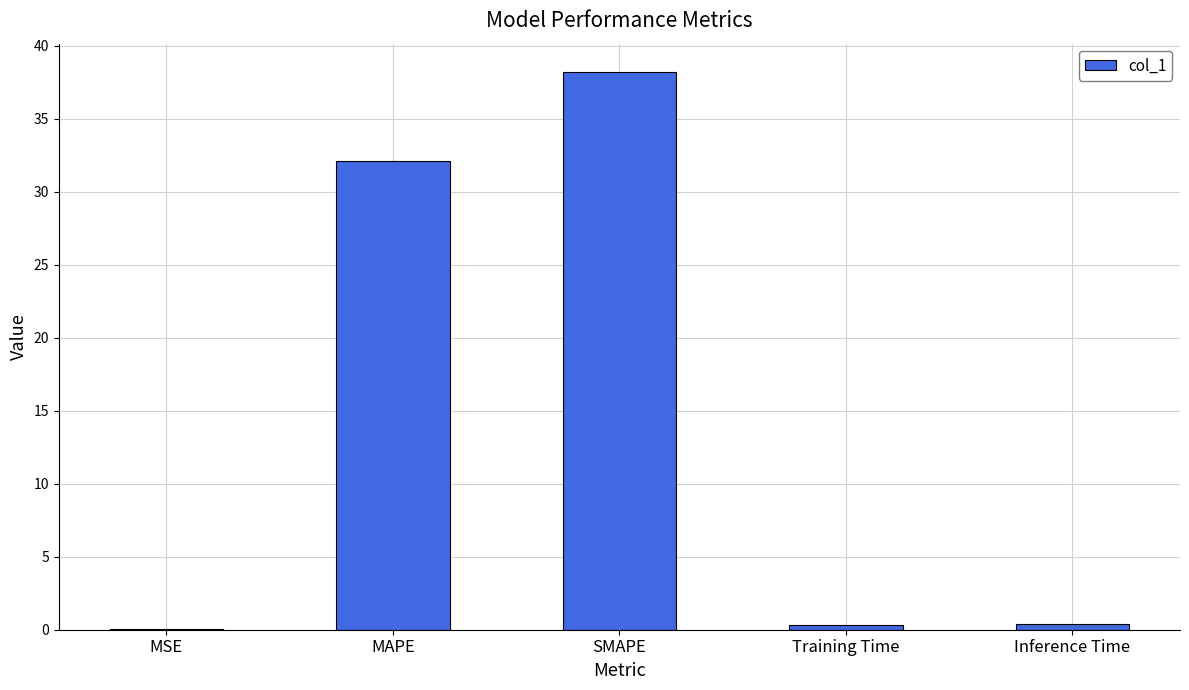

Which has a higher value, Training Time or SMAPE?

SMAPE